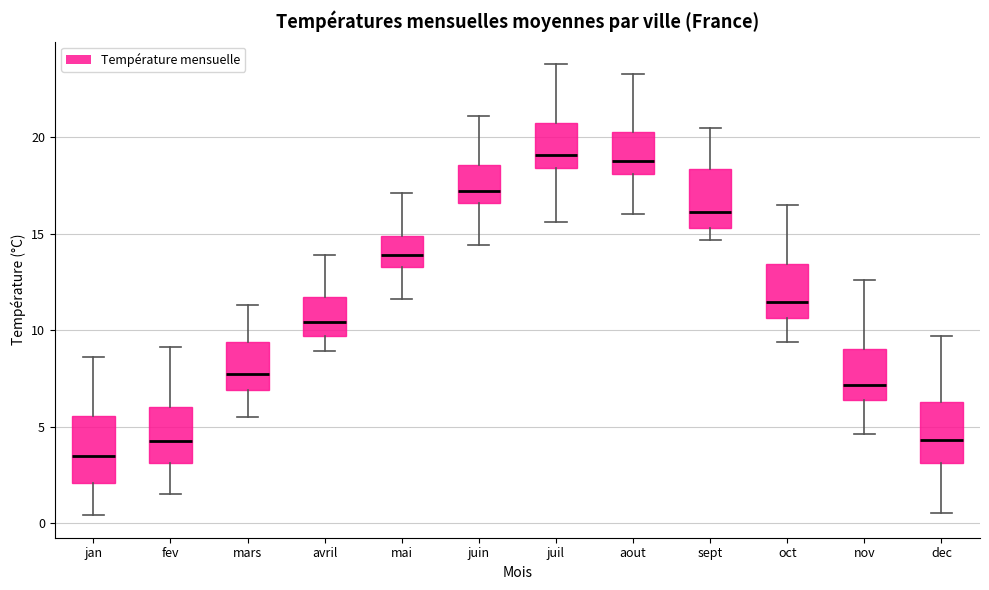

Where is the upper edge of the box for juin on the y-axis? The values are not printed on the chart, so give them approximately, as read against the axis.

18.5